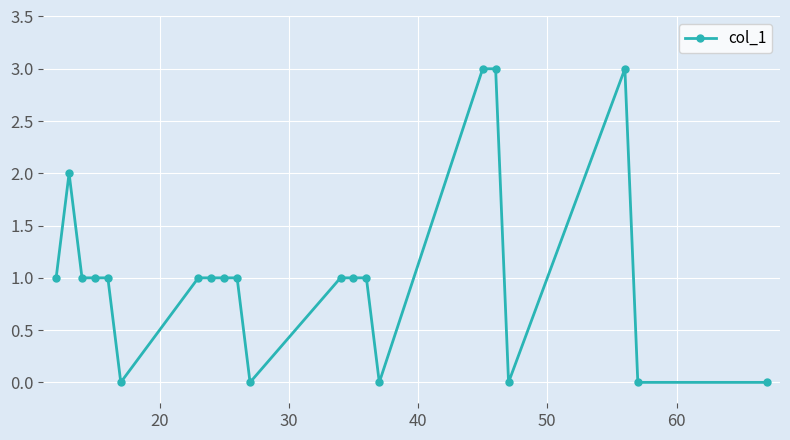

What is the sum of all values?

22